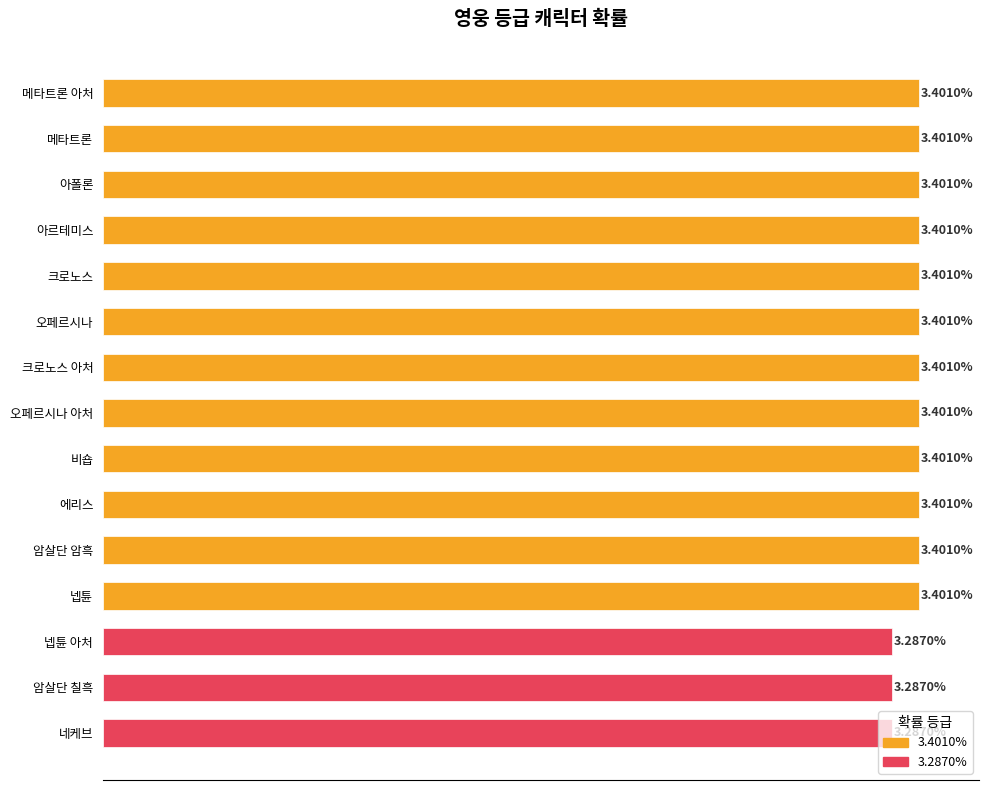

What is the label of the 2nd bar from the top?

메타트론